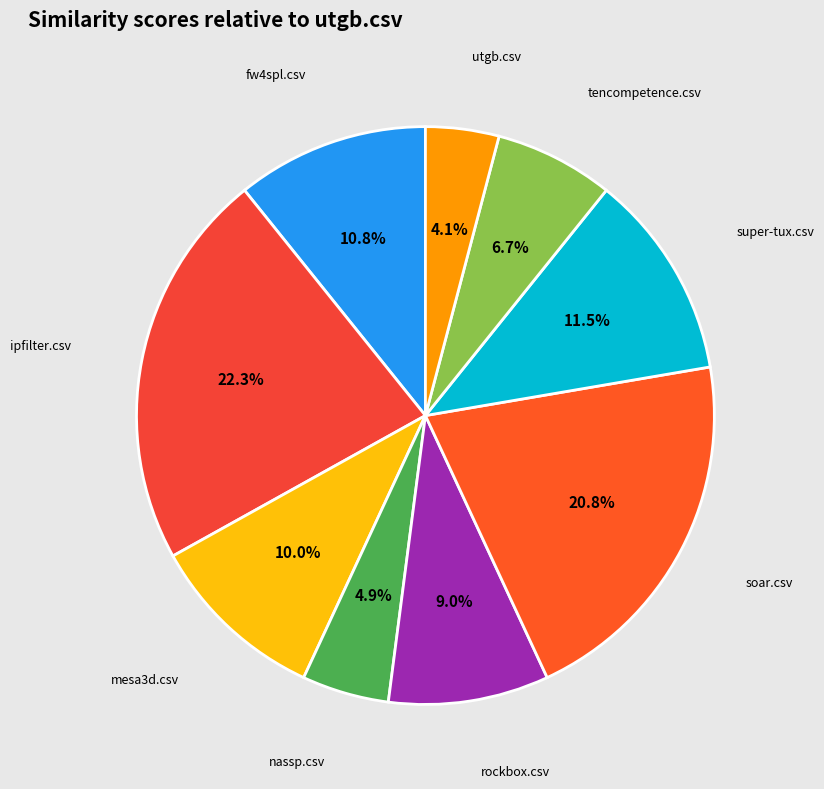

How many slices are in this pie chart?

9